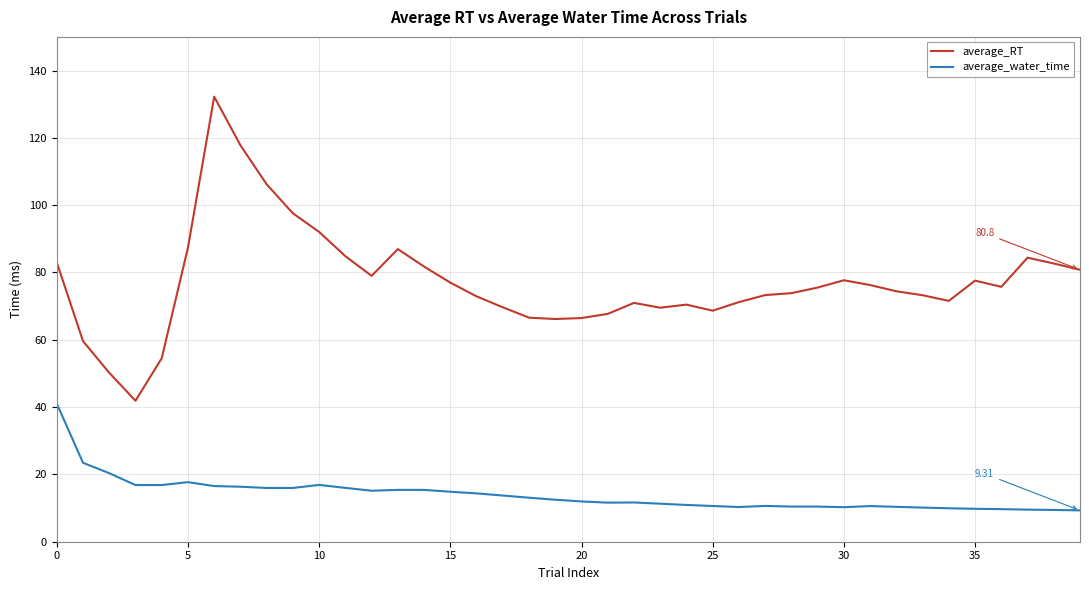

What is the difference between the maximum and second lowest values in the average_water_time series?

31.6